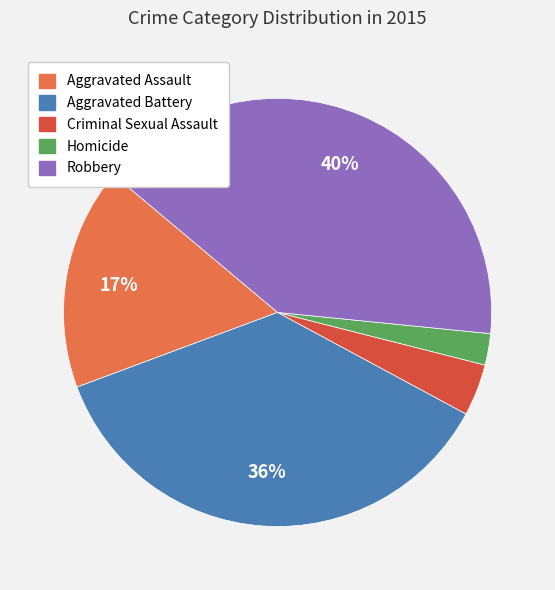

Count the number of slices in the pie.

5